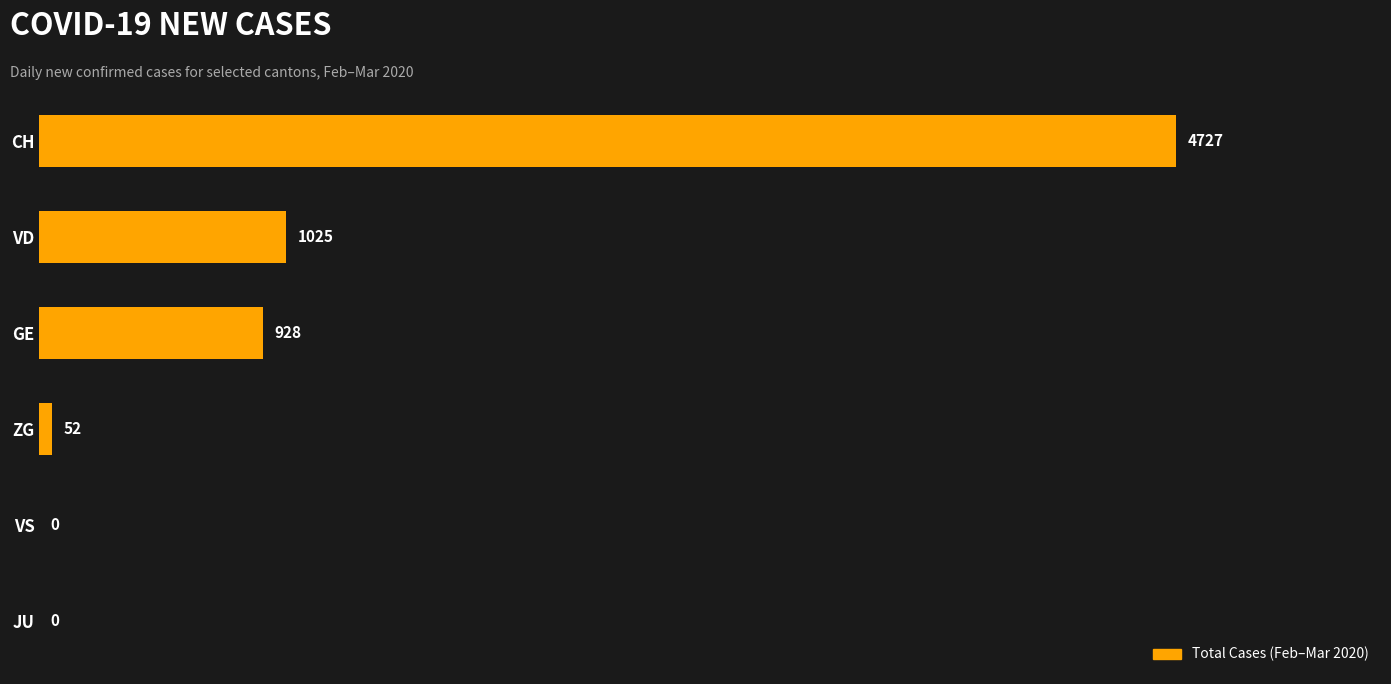

Reading top to bottom, transcribe all the data shown in this chart.

CH=4727	VD=1025	GE=928	ZG=52	VS=0	JU=0